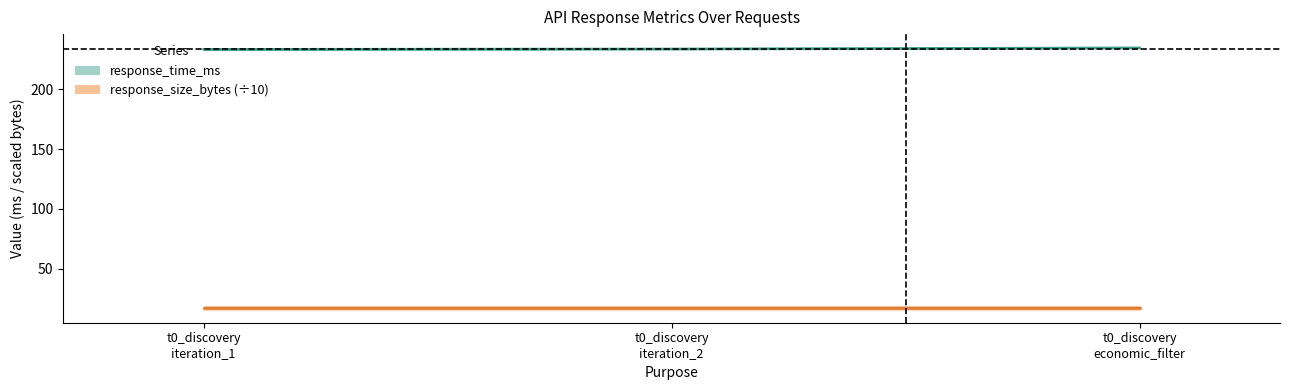

Does the chart have visible grid lines?

No